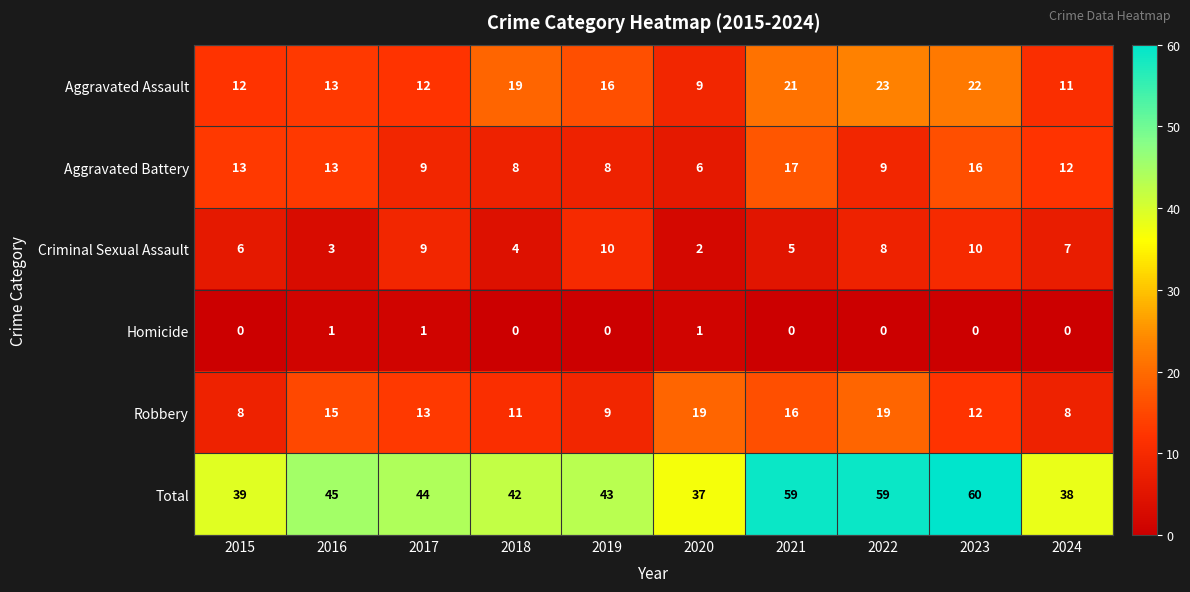

Is it true that Aggravated Assault equals 16 at 2019?

True